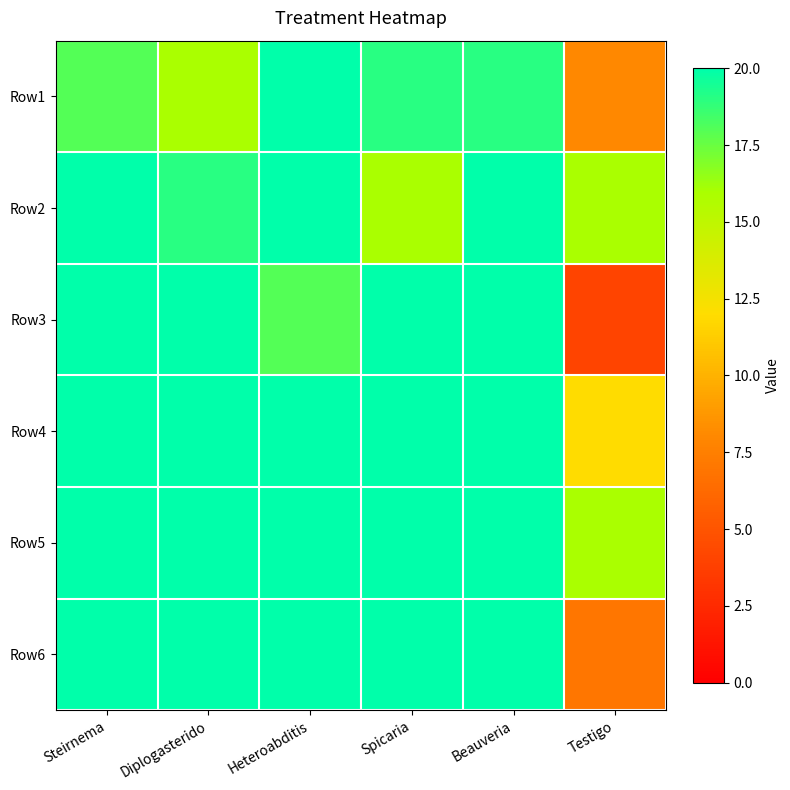

Reading right to left, transcribe all the data shown in this chart.

Row1: Testigo=8	Beauveria=19	Spicaria=19	Heteroabditis=20	Diplogasterido=16	Steirnema=18
Row2: Testigo=16	Beauveria=20	Spicaria=16	Heteroabditis=20	Diplogasterido=19	Steirnema=20
Row3: Testigo=4	Beauveria=20	Spicaria=20	Heteroabditis=18	Diplogasterido=20	Steirnema=20
Row4: Testigo=12	Beauveria=20	Spicaria=20	Heteroabditis=20	Diplogasterido=20	Steirnema=20
Row5: Testigo=16	Beauveria=20	Spicaria=20	Heteroabditis=20	Diplogasterido=20	Steirnema=20
Row6: Testigo=7	Beauveria=20	Spicaria=20	Heteroabditis=20	Diplogasterido=20	Steirnema=20